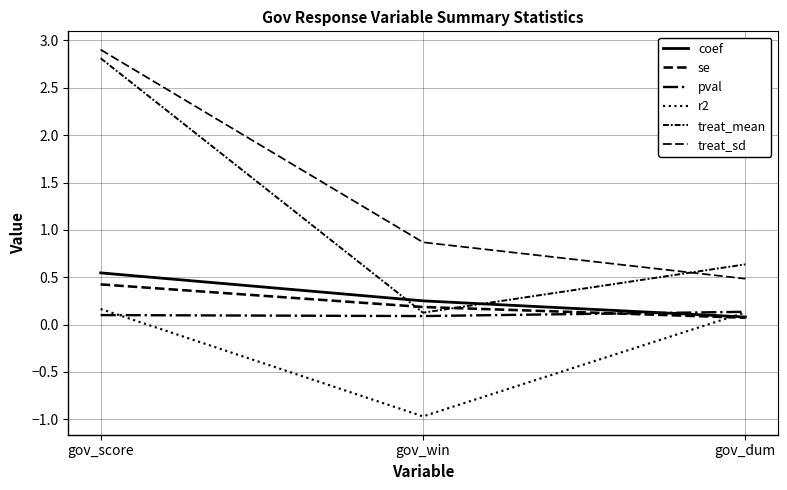

Between gov_score and gov_win, which series saw the biggest shift?

treat_mean